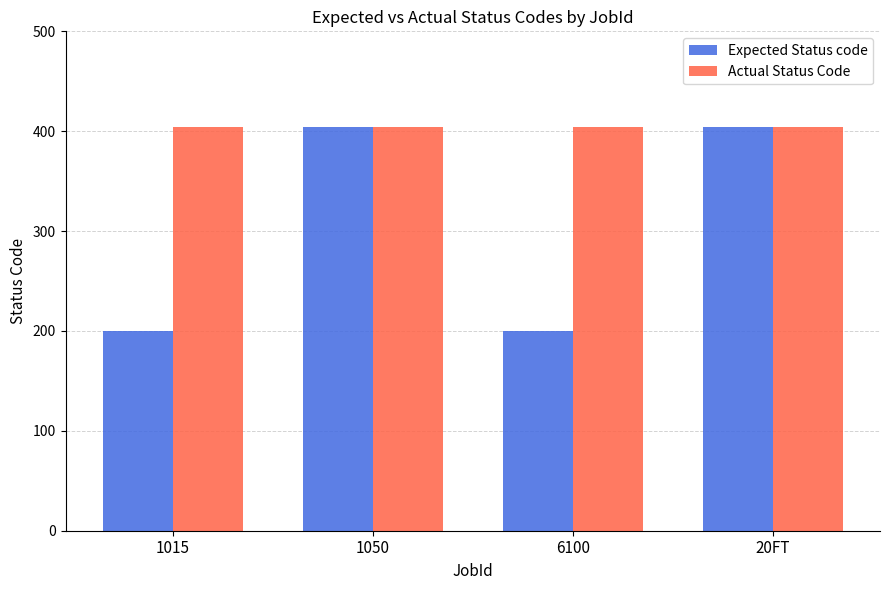

What is the value of the Actual Status Code bar at the 3rd from the left?

404